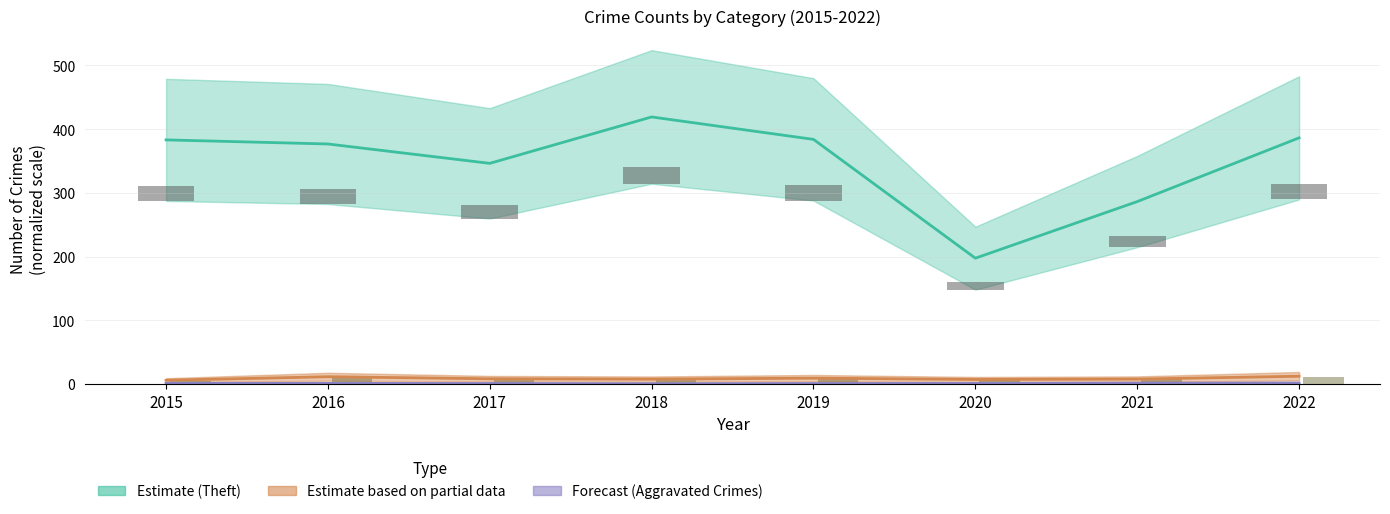

True or false: Theft (Estimate) has a value of 468.9 at 2017.

False